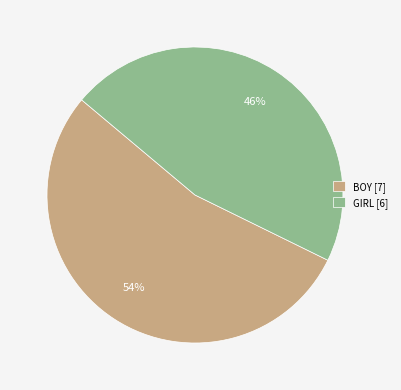

To the nearest percent, what portion does BOY represent?

54%